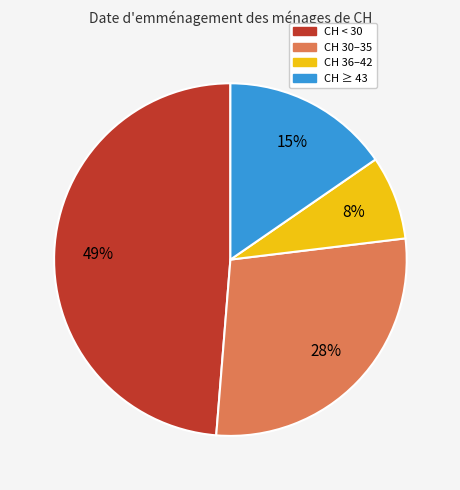

True or false: CH 36–42 accounts for 1% of the total.

False